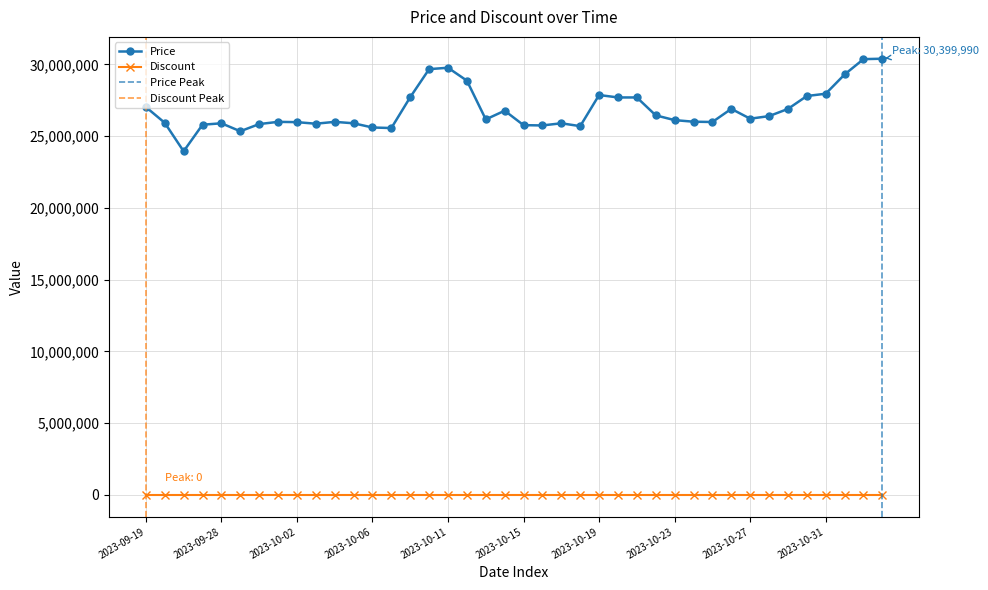

Rank the categories by value from lowest to highest.

2023-09-26, 2023-09-29, 2023-10-07, 2023-10-06, 2023-10-18, 2023-10-16, 2023-10-15, 2023-09-27, 2023-09-30, 2023-10-03, 2023-09-28, 2023-10-05, 2023-10-17, 2023-09-25, 2023-10-02, 2023-10-25, 2023-10-01, 2023-10-04, 2023-10-24, 2023-10-23, 2023-10-13, 2023-10-27, 2023-10-28, 2023-10-22, 2023-10-14, 2023-10-29, 2023-10-26, 2023-09-19, 2023-10-20, 2023-10-21, 2023-10-09, 2023-10-30, 2023-10-19, 2023-10-31, 2023-10-12, 2023-11-01, 2023-10-10, 2023-10-11, 2023-11-02, 2023-11-03